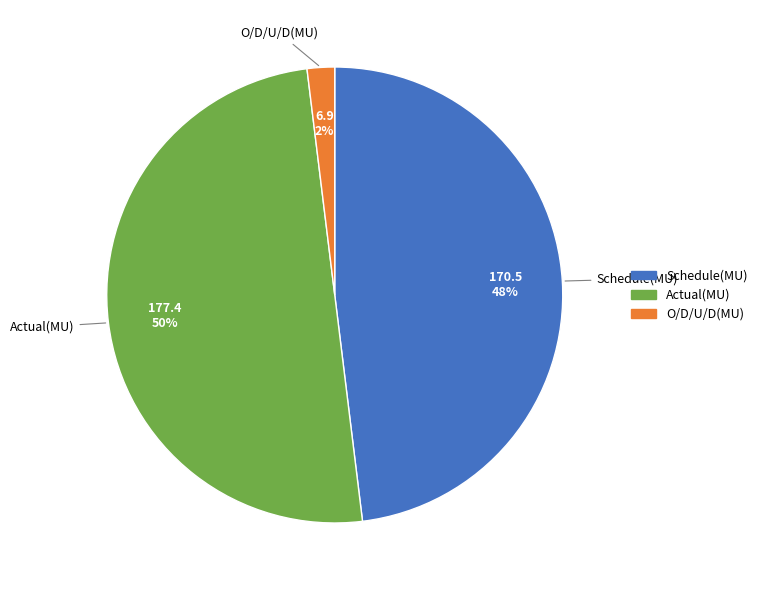

To the nearest percent, what portion does O/D/U/D(MU) represent?

2%